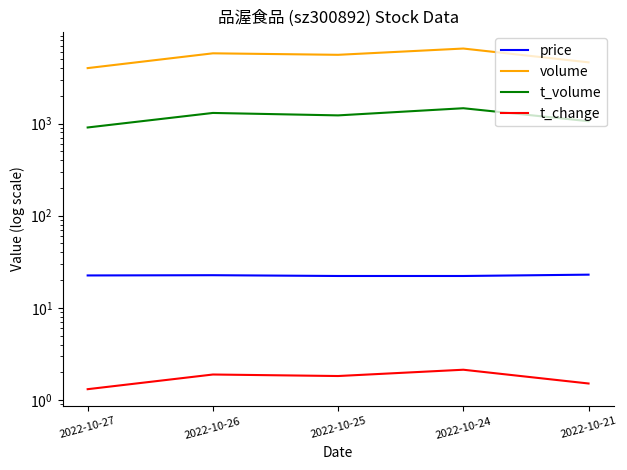

What is the approximate value of t_change at 2022-10-27?

1.3